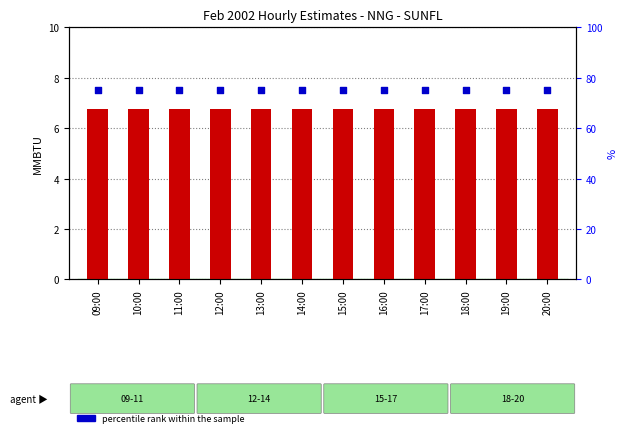

Which series has the largest total across all categories?

percentile rank within the sample